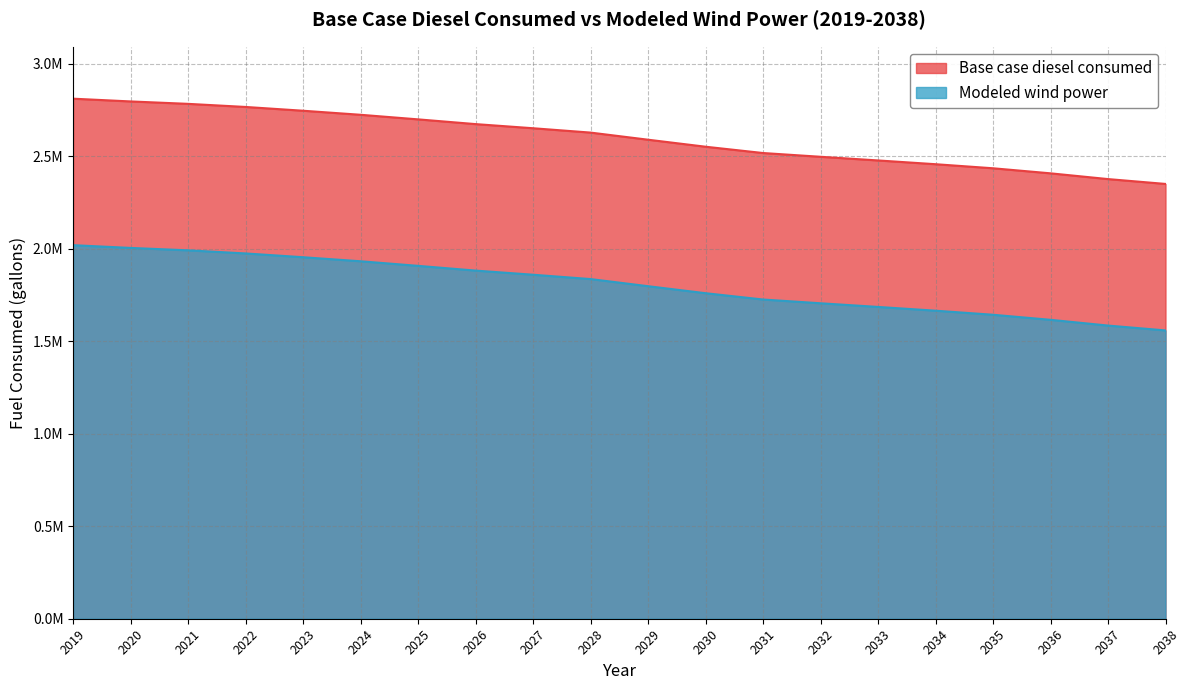

How many lines are shown in the chart?

2